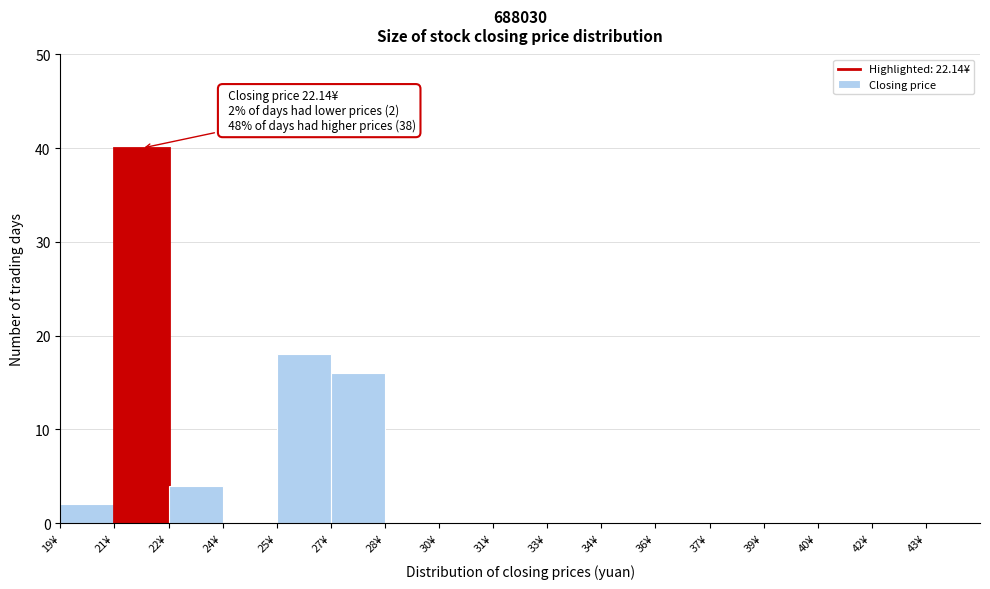

Reading left to right, list all the values displayed in this chart.

19¥=2	21¥=40	22¥=4	24¥=0	25¥=18	27¥=16	28¥=0	30¥=0	31¥=0	33¥=0	34¥=0	36¥=0	37¥=0	39¥=0	40¥=0	42¥=0	43¥=0